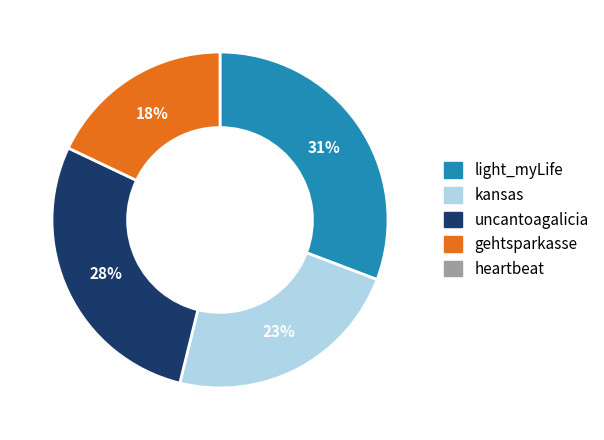

To the nearest percent, what is the difference between the largest and smallest slice percentages?

13%